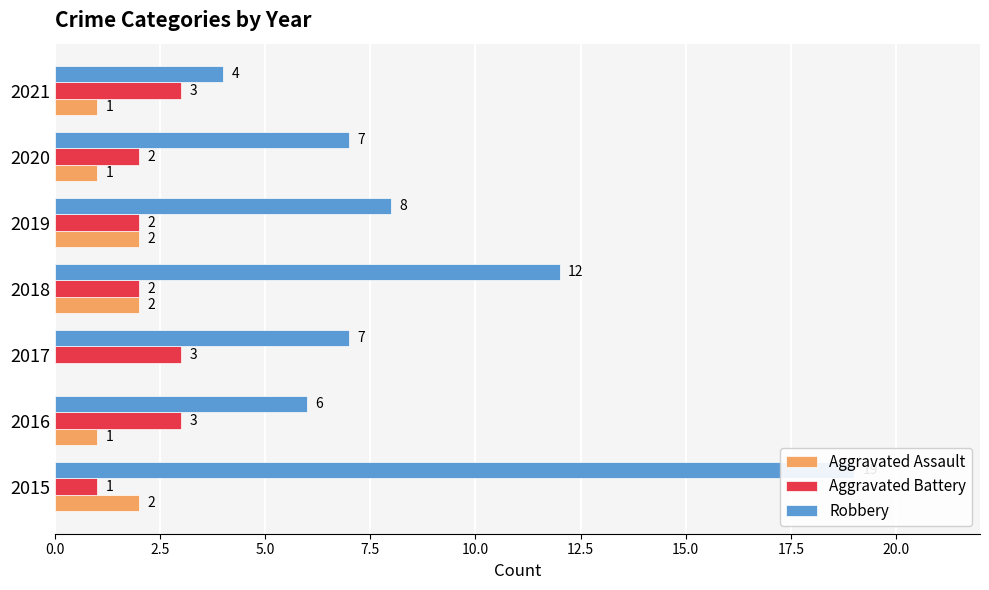

What is the difference between the Aggravated Battery values at 2021 and 2018?

1